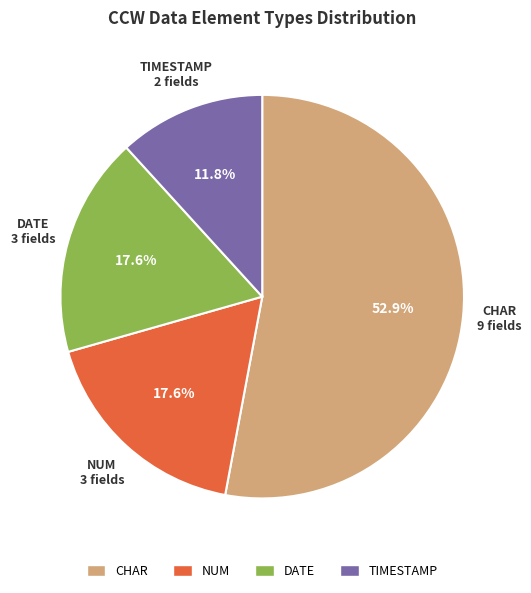

Which category has the biggest portion of the pie?

CHAR